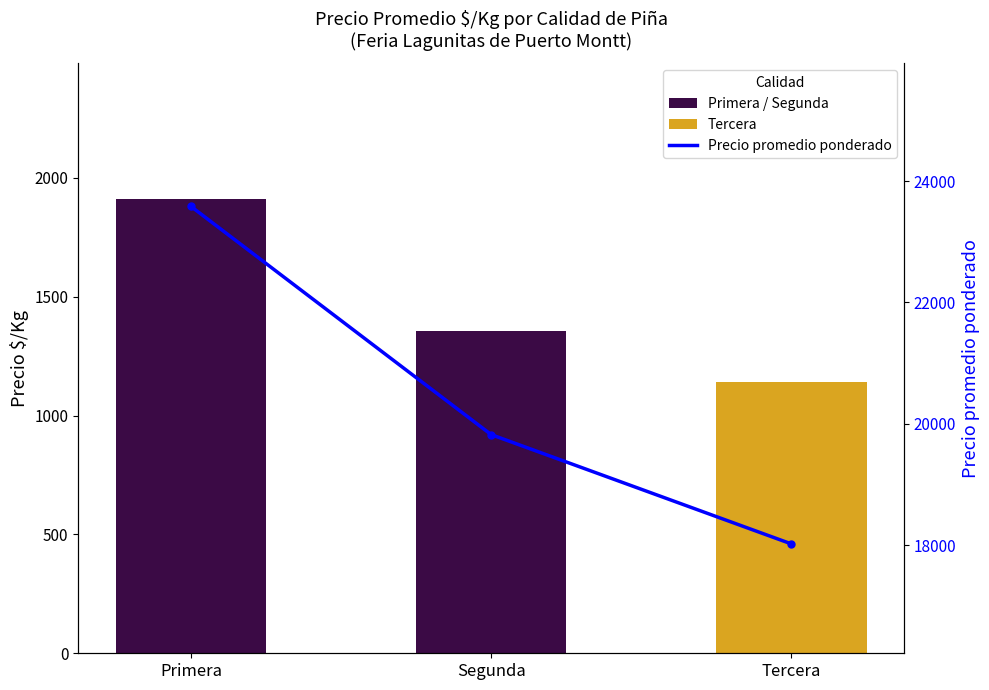

At how many categories does at least one series exceed 16693?

3